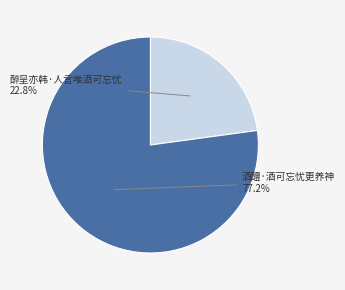

Which has a higher value, 酒醴·酒可忘忧更养神 or 醉呈亦韩·人言唯酒可忘忧?

酒醴·酒可忘忧更养神